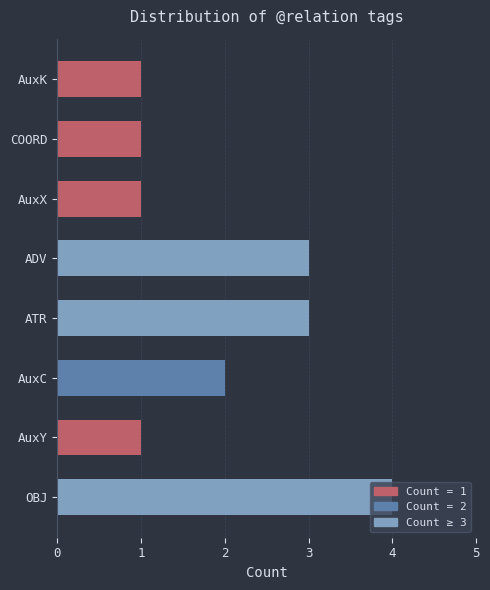

Read the value at OBJ.

4